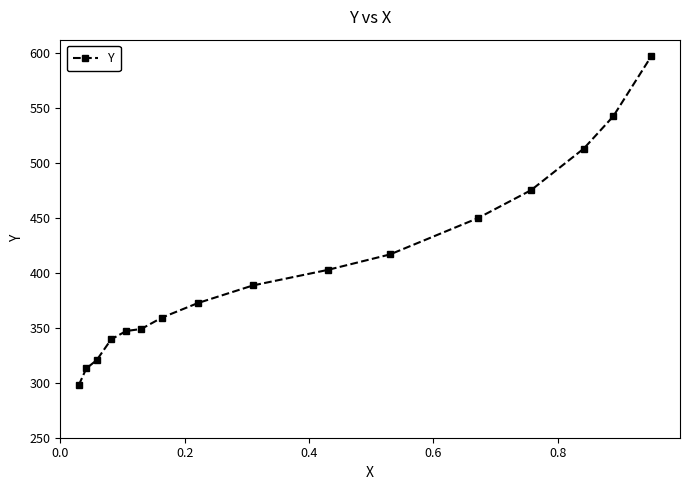

What is the greatest value displayed?

596.7